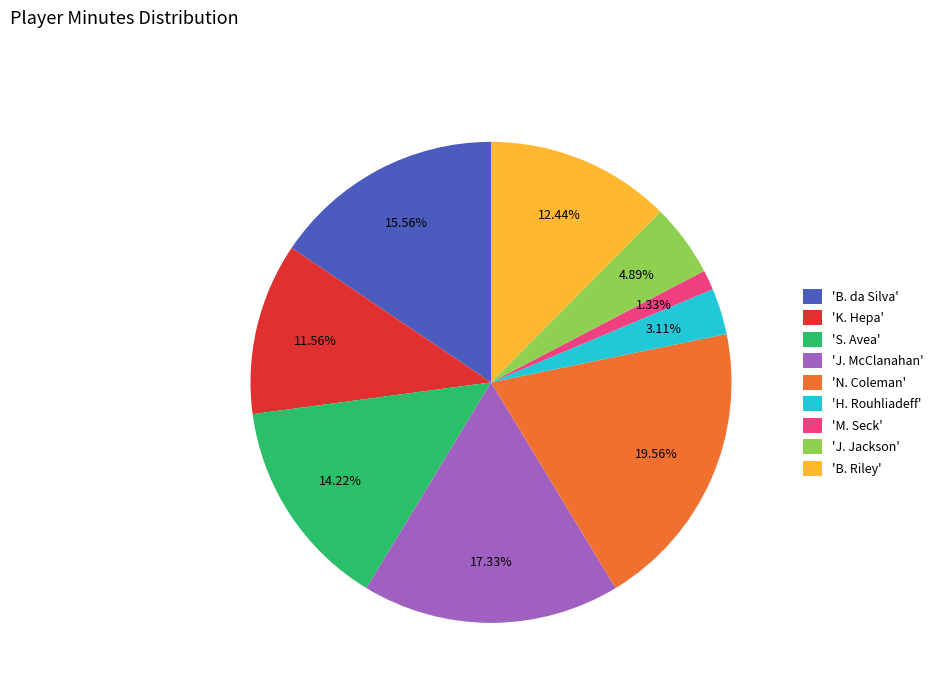

Between 'S. Avea' and 'B. da Silva', which is larger?

'B. da Silva'